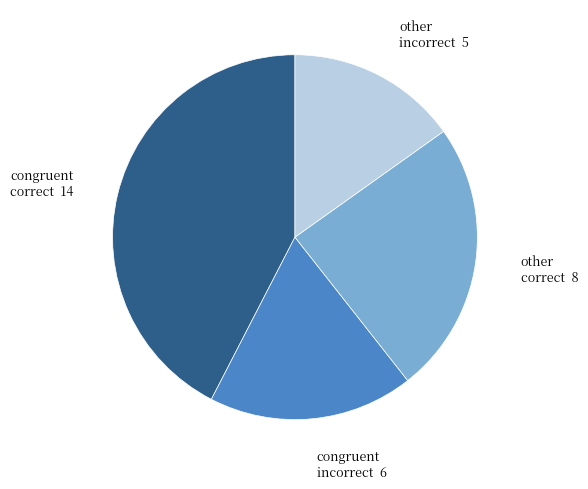

How many slices are in this pie chart?

4